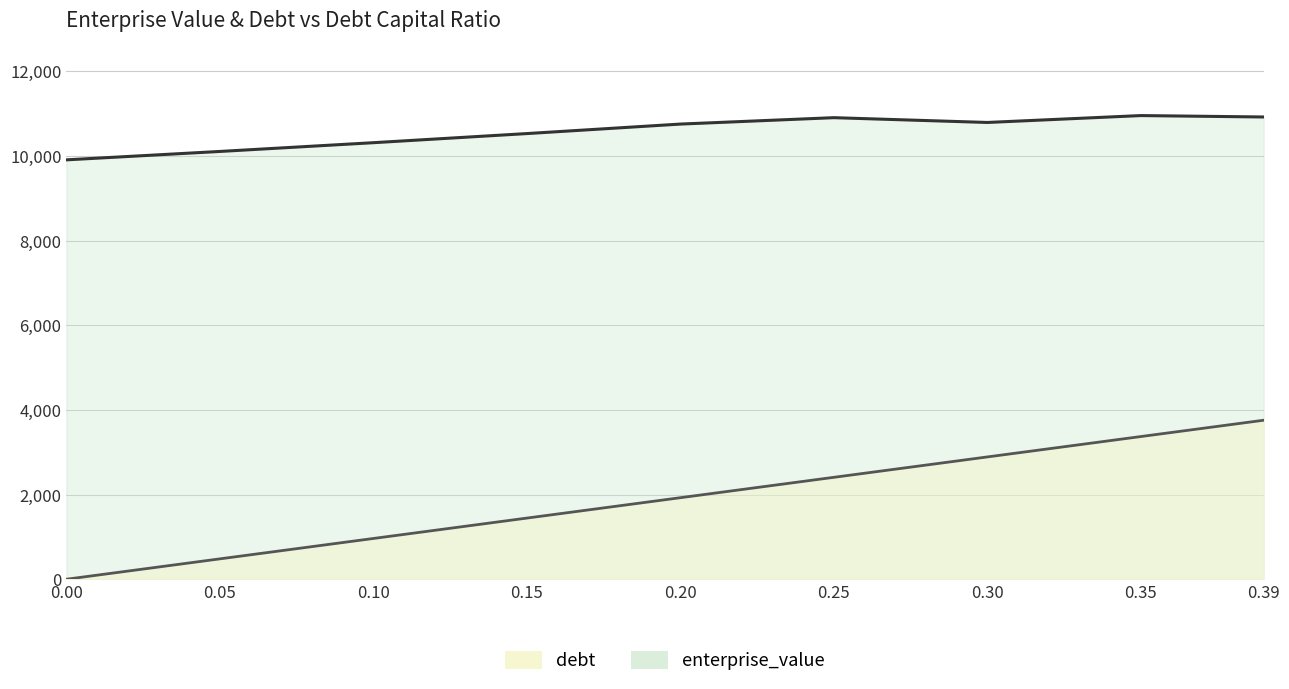

What is the difference between the second highest and minimum values in the enterprise_value series?

1012.7